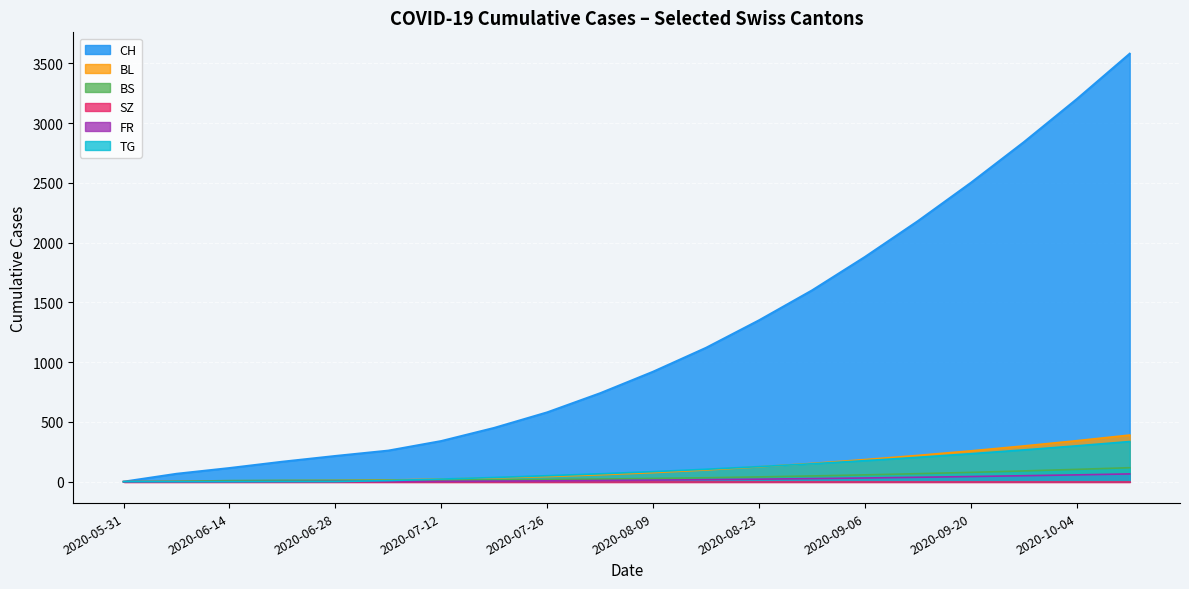

Between 2020-08-23 and 2020-09-06, which series saw the biggest shift?

CH